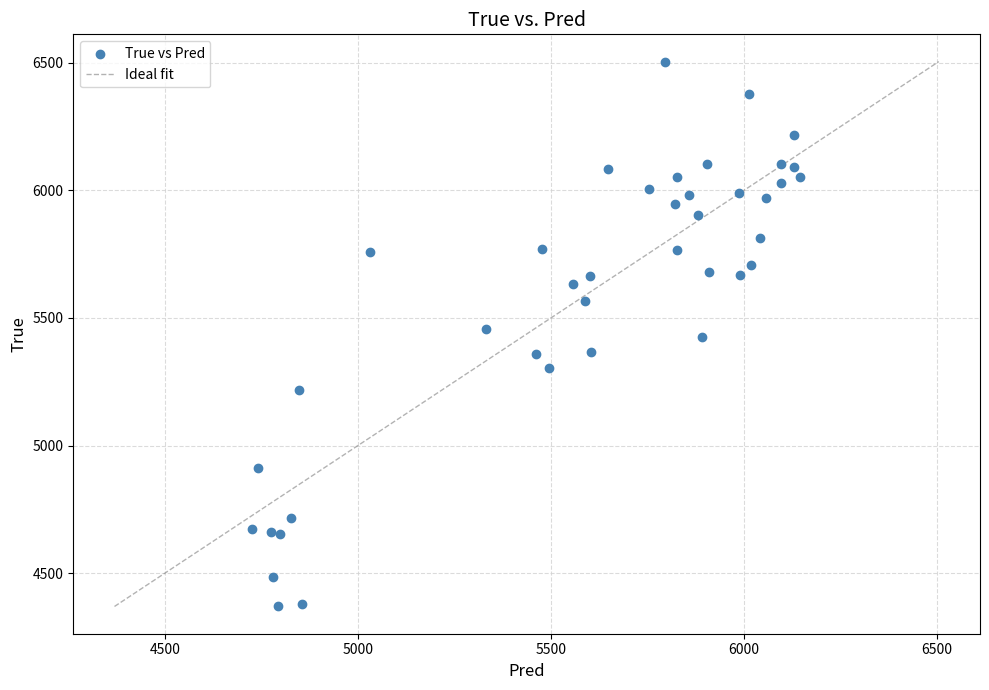

What is the range of Y values (max minus min)?

2136